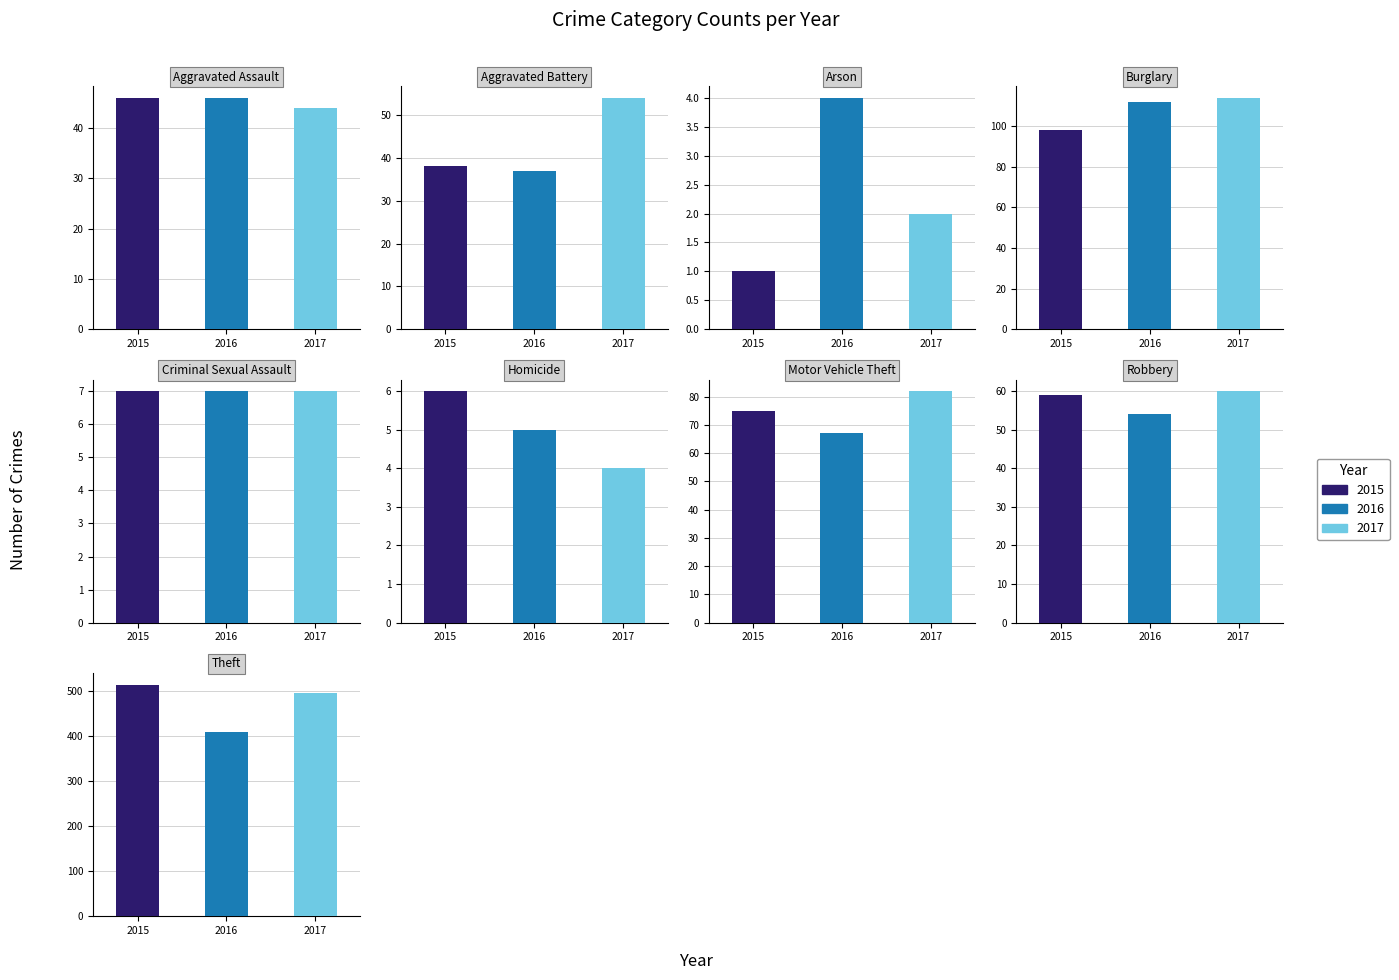

Between Criminal Sexual Assault and Burglary, which is larger?

Burglary